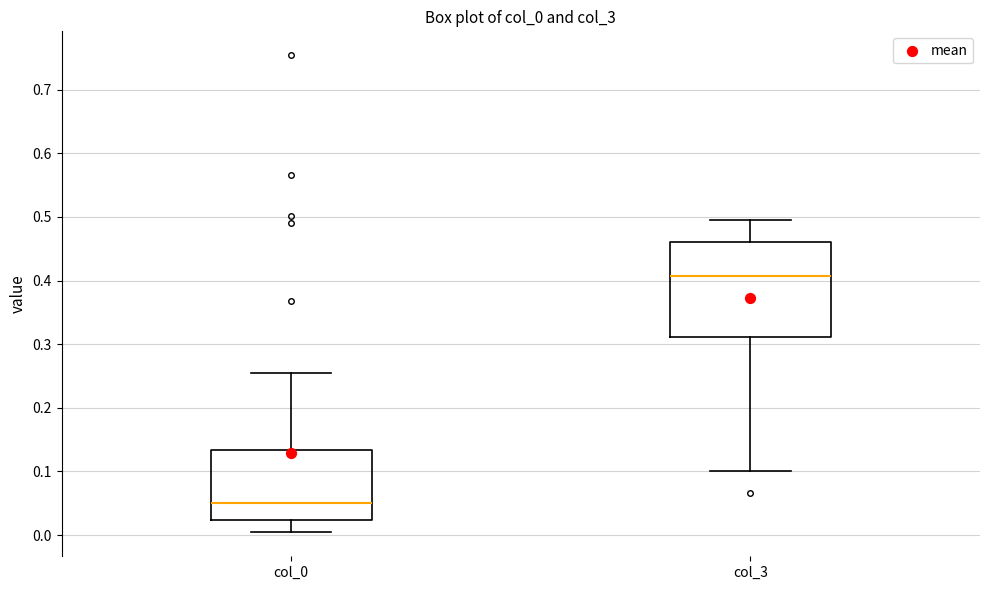

Where does the median line of the box for col_0 sit on the y-axis? The values are not printed on the chart, so give them approximately, as read against the axis.

0.05